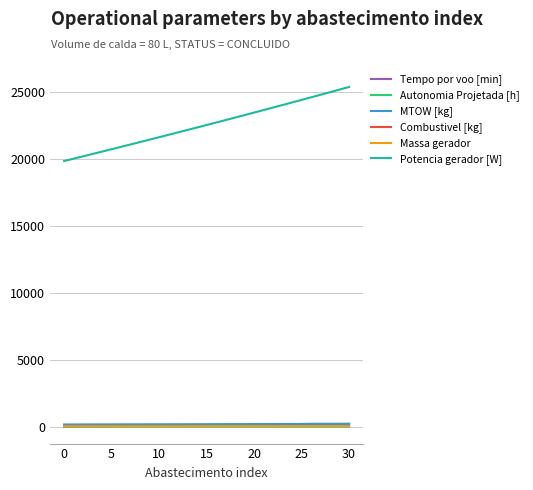

What is the sum of all Combustivel [kg] values?

1558.7